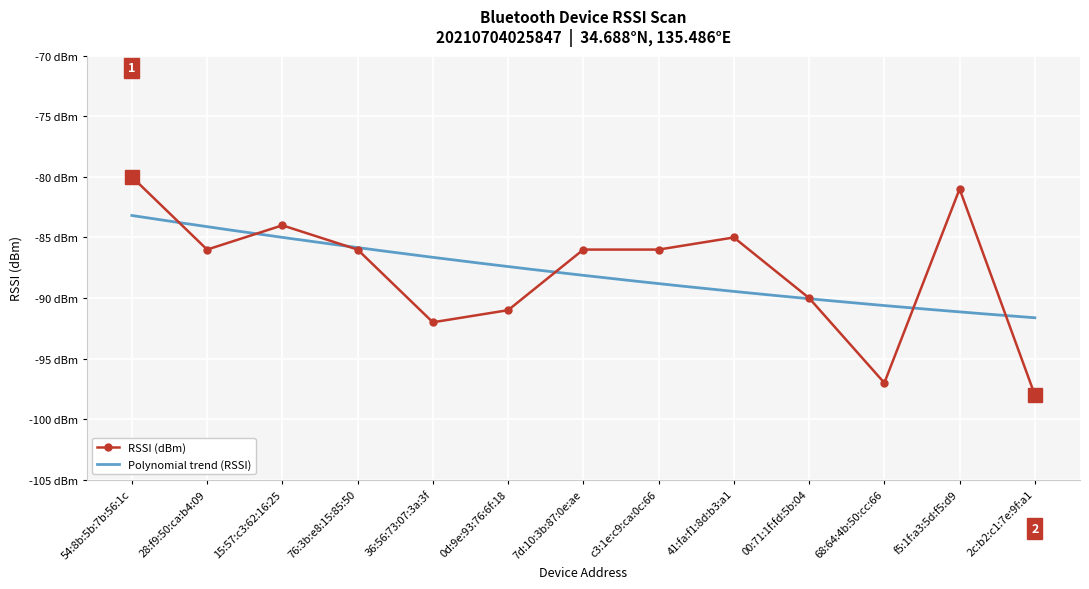

How many points are lower than both their immediate neighbors (excluding endpoints)?

3